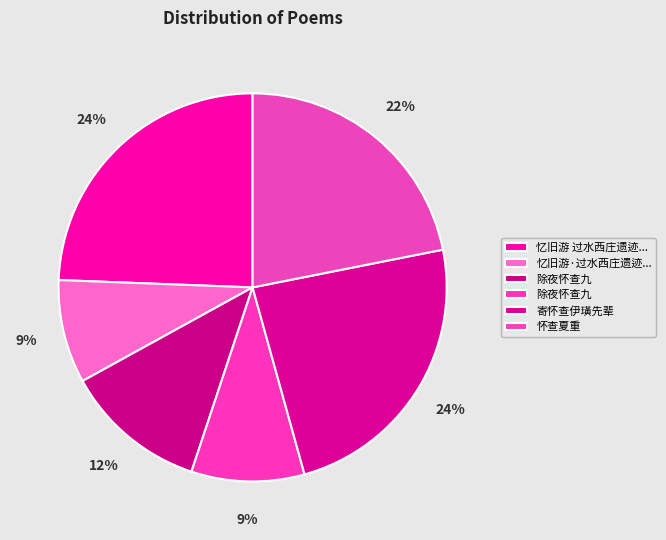

How many segments does this pie chart have?

6